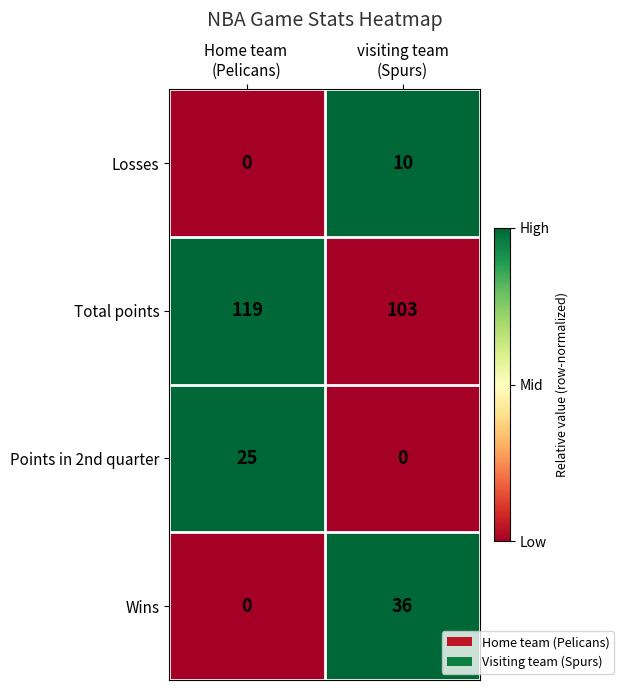

Which series has the widest spread of values?

Wins